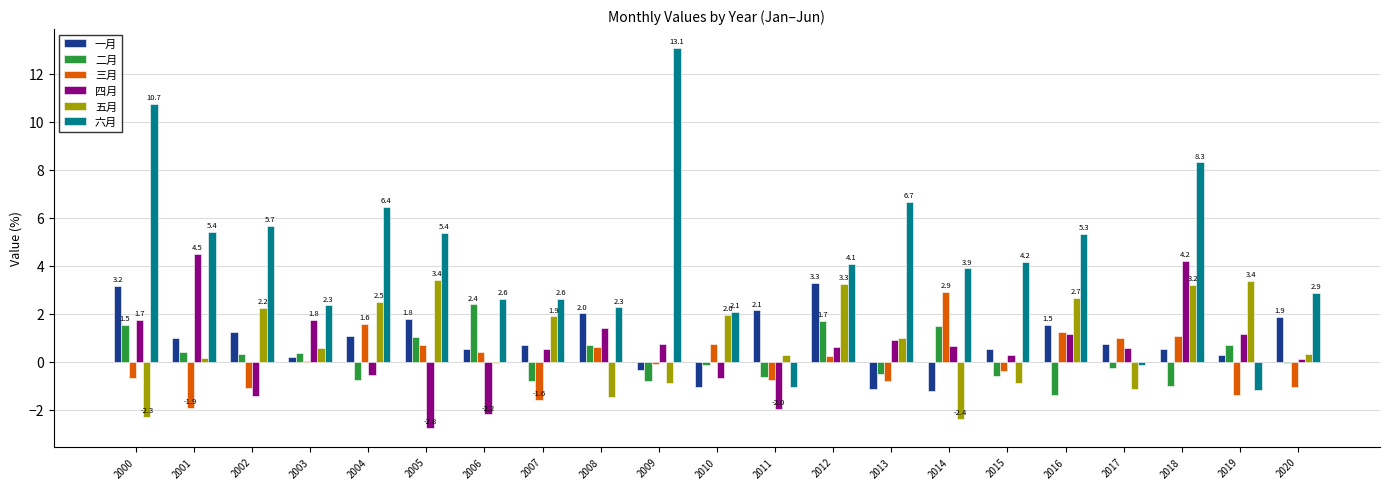

The value of 六月 at 2010 is 0.6. True or false?

False